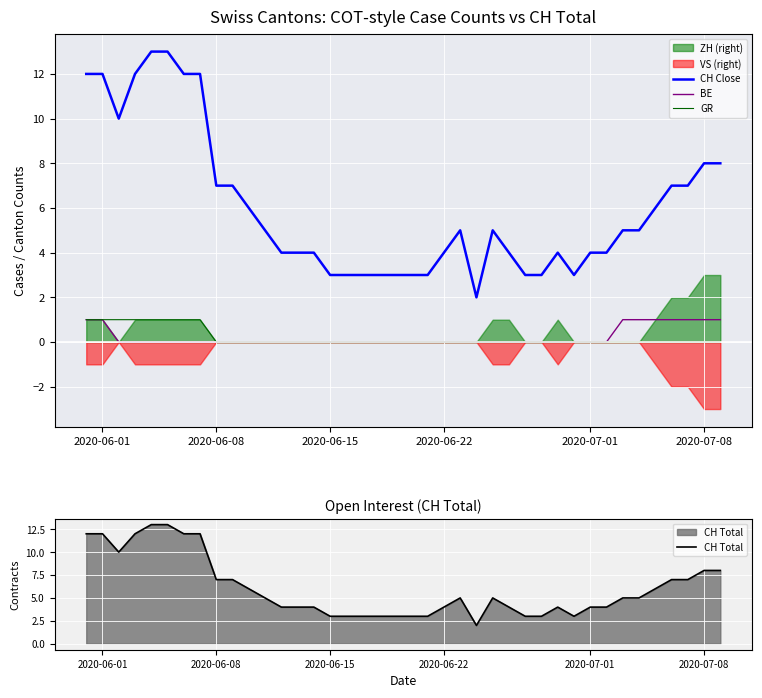

Reading left to right, extract all data points from this chart.

CH Close: 12	12	10	12	13	13	12	12	7	7	6	5	4	4	4	3	3	3	3	3	3	3	4	5	2	5	4	3	3	4	3	4	4	5	5	6	7	7	8	8
BE: 1	1	0	0	0	0	0	0	0	0	0	0	0	0	0	0	0	0	0	0	0	0	0	0	0	0	0	0	0	0	0	0	0	1	1	1	1	1	1	1
GR: 1	1	1	1	1	1	1	1	0	0	0	0	0	0	0	0	0	0	0	0	0	0	0	0	0	0	0	0	0	0	0	0	0	0	0	0	0	0	0	0
CH Total: 12	12	10	12	13	13	12	12	7	7	6	5	4	4	4	3	3	3	3	3	3	3	4	5	2	5	4	3	3	4	3	4	4	5	5	6	7	7	8	8